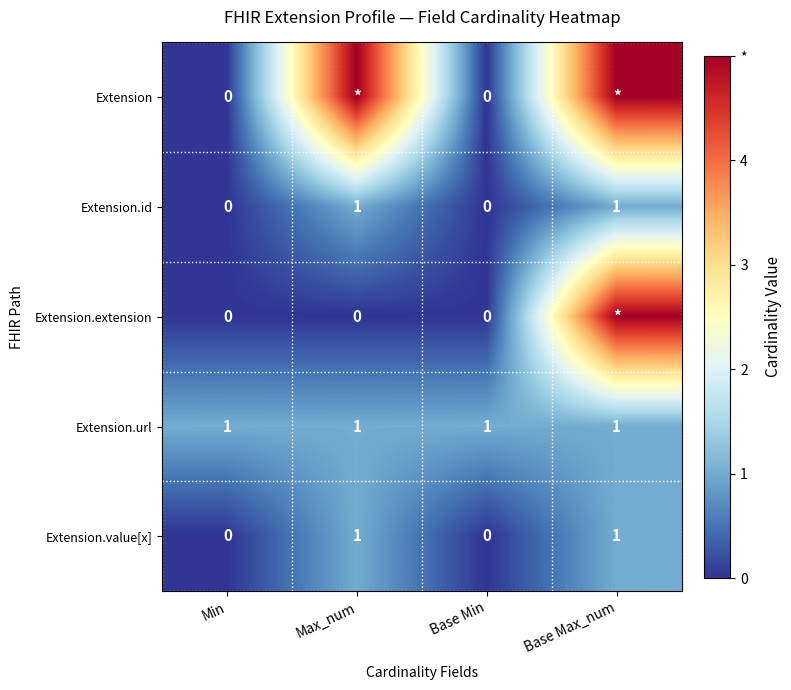

What is the total value across all series at Base Min?

1